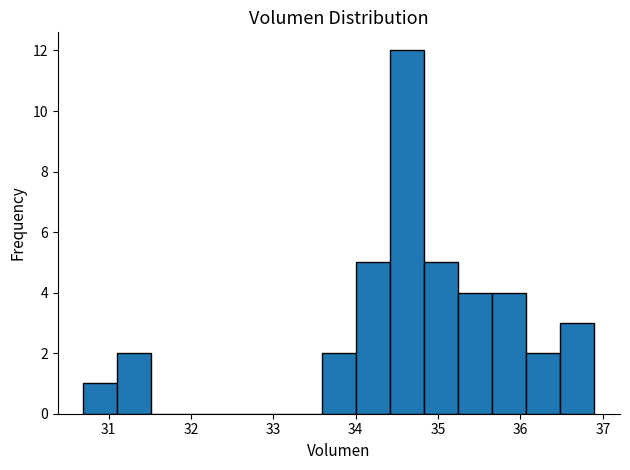

How tall is the bar that spans 34.4 to 34.8 on the x-axis? Neither the bar edges nor the heights are printed on the chart, so give them approximately, as read against the axes.

12